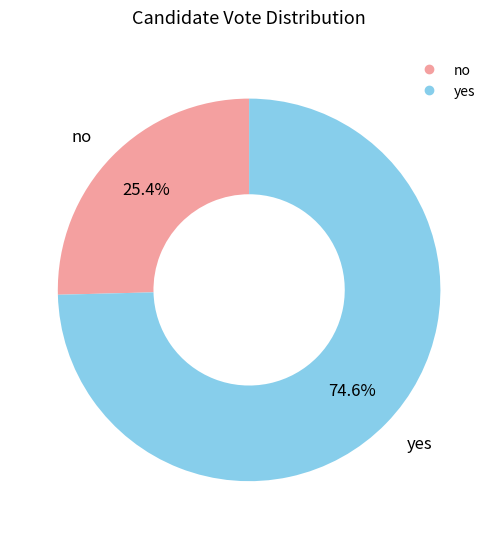

To the nearest percent, what percentage of the pie is no?

25%